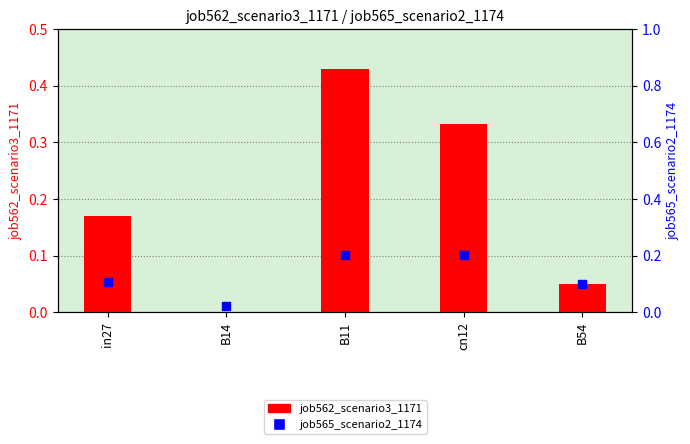

What are all the series names shown in the legend?

job562_scenario3_1171, job565_scenario2_1174